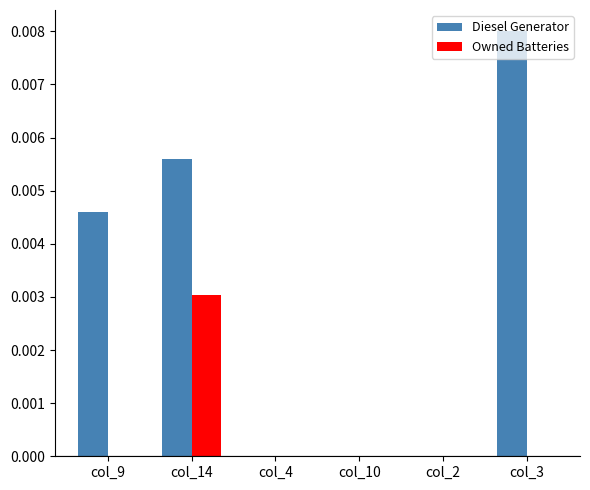

True or false: Owned Batteries has a value of 0.0 at col_14.

True